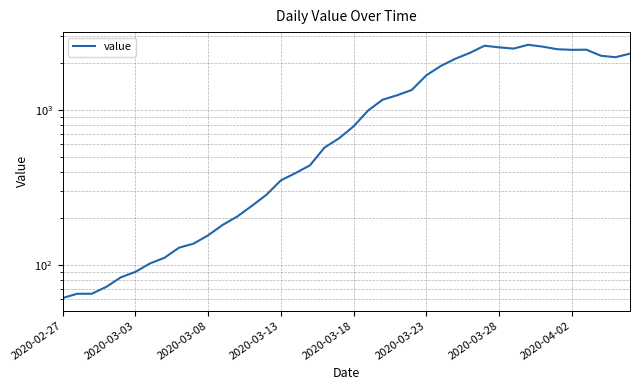

Which category has the lowest value across all series?

2020-02-27